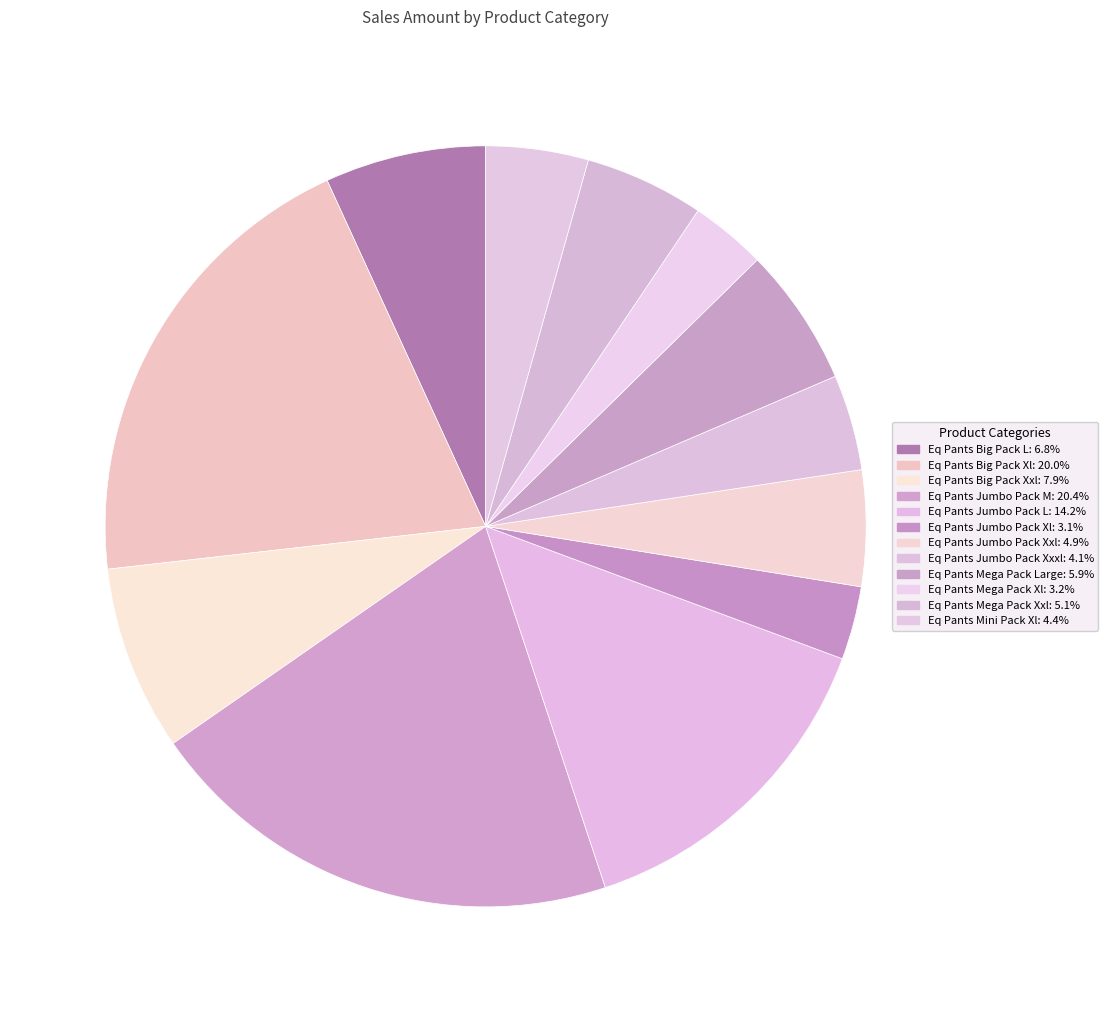

What is the largest slice in the pie chart?

Eq Pants Jumbo Pack M